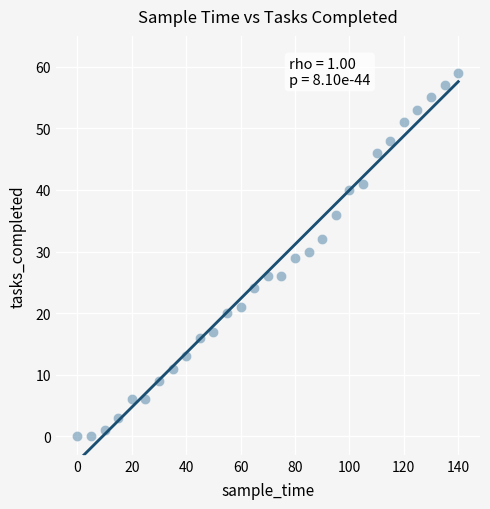

What is the range of Y values (max minus min)?

59